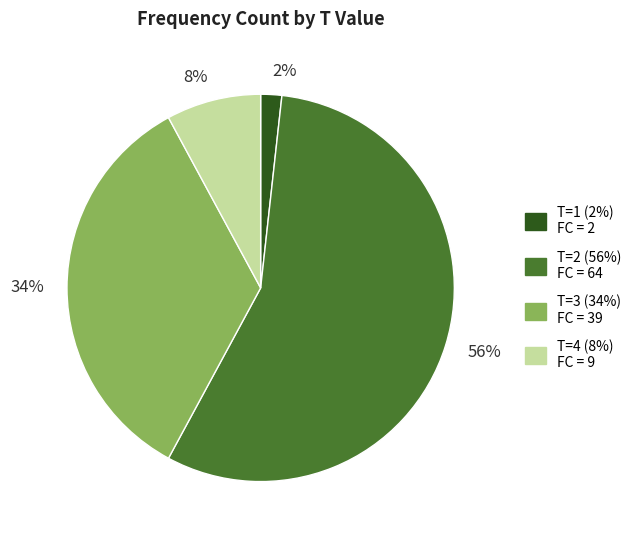

To the nearest percent, what percentage of the pie is T=1?

2%